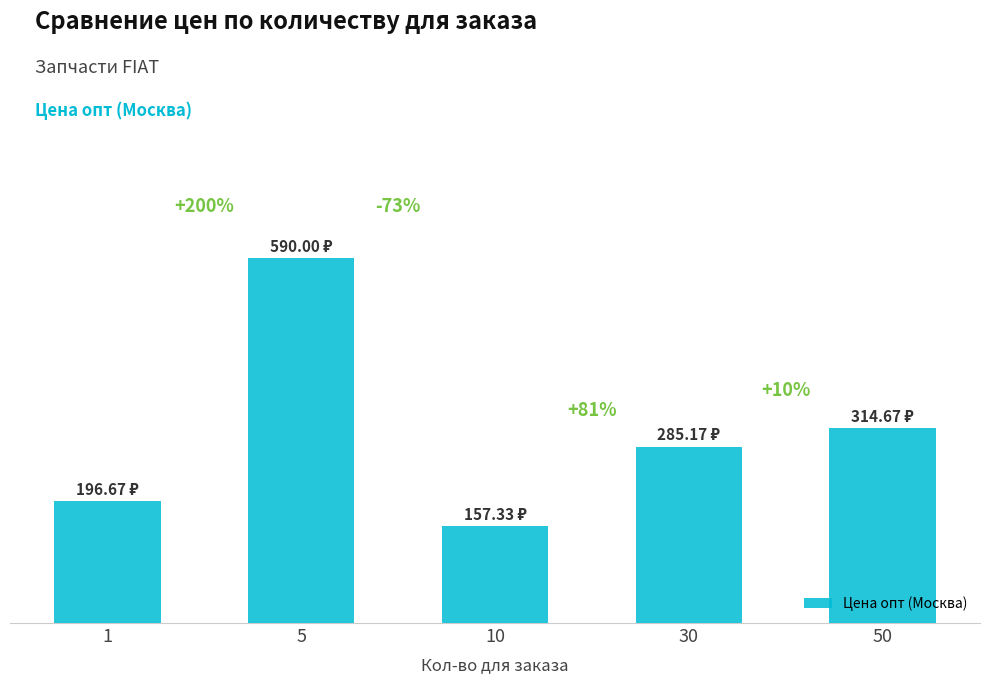

What is the greatest value displayed?

590.0